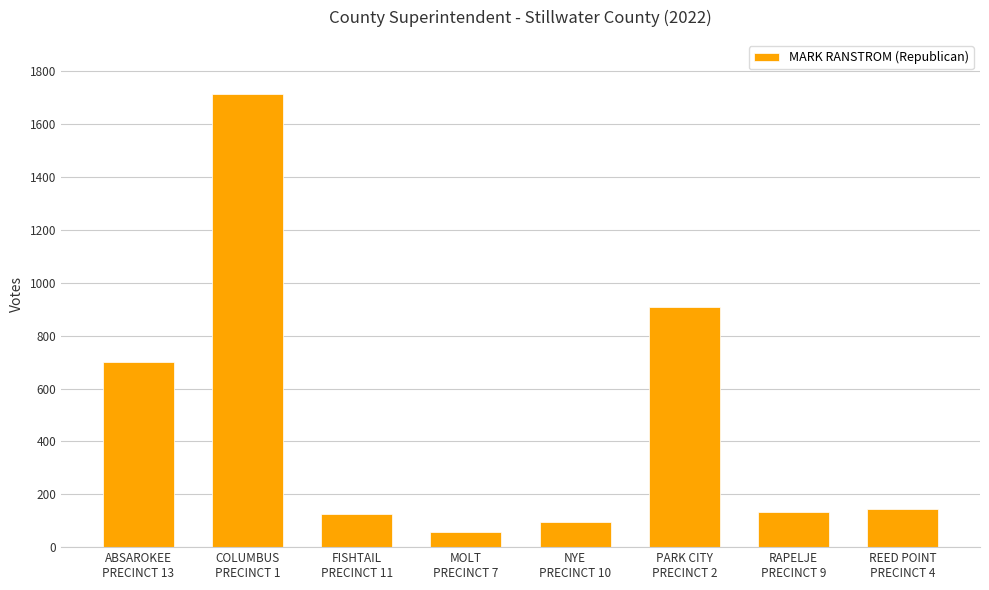

Which label corresponds to the smallest value in the chart?

MOLT
PRECINCT 7